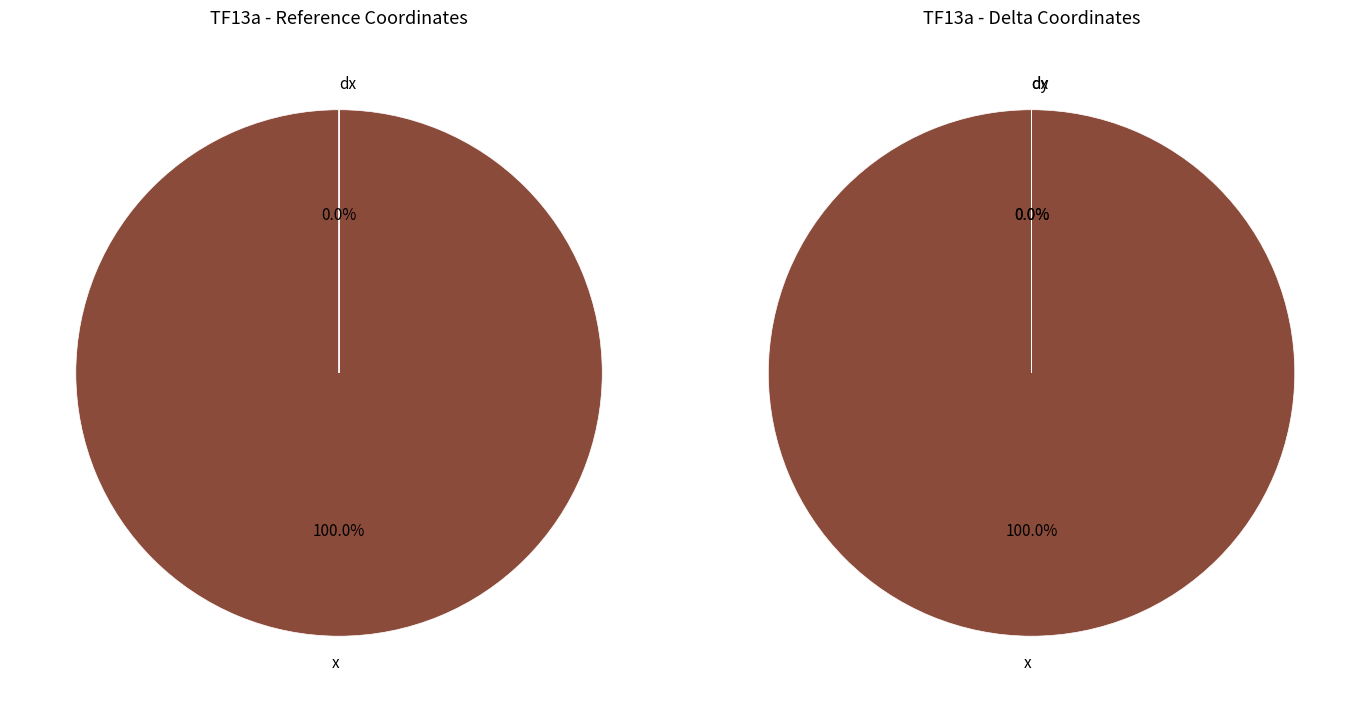

Does 23 represent more than half of the total?

No